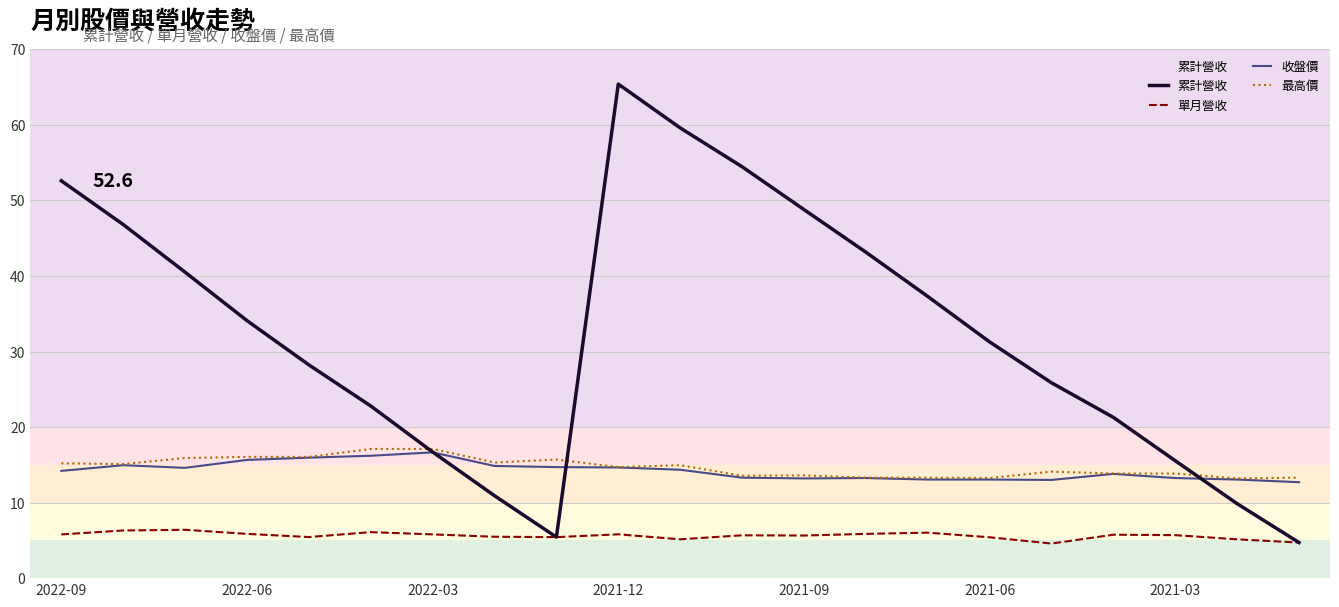

What is the difference between the second highest and minimum values in the 收盤價 series?

3.5